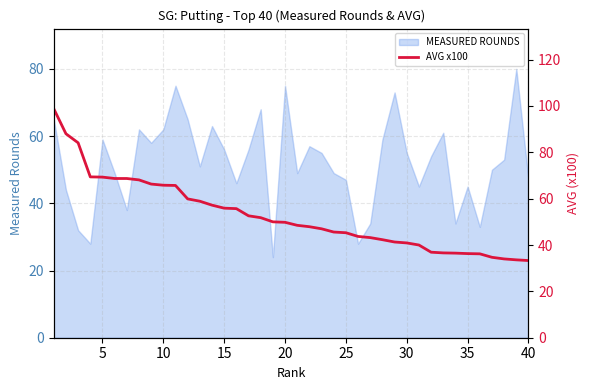

Count the number of values greater than 49.

20